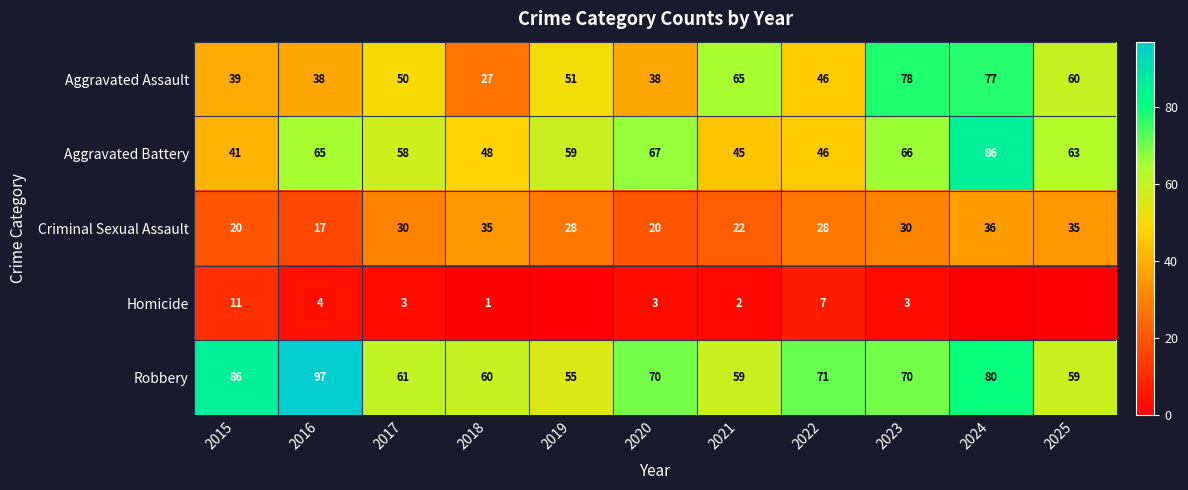

Which category has the highest value in the Robbery series?

2016